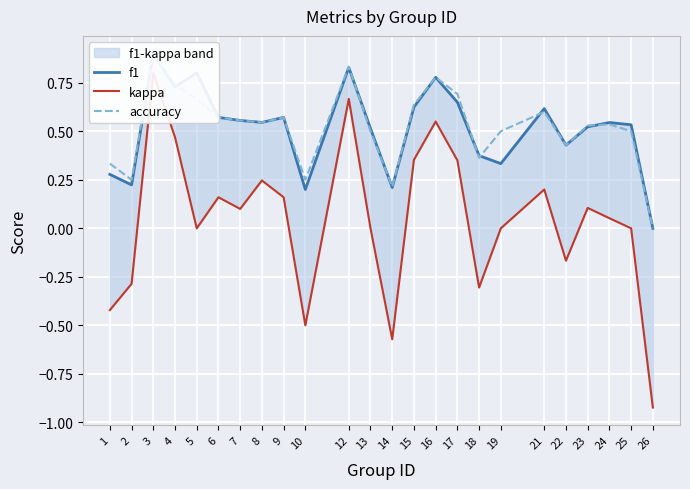

What is the approximate value of accuracy at 1?

0.3